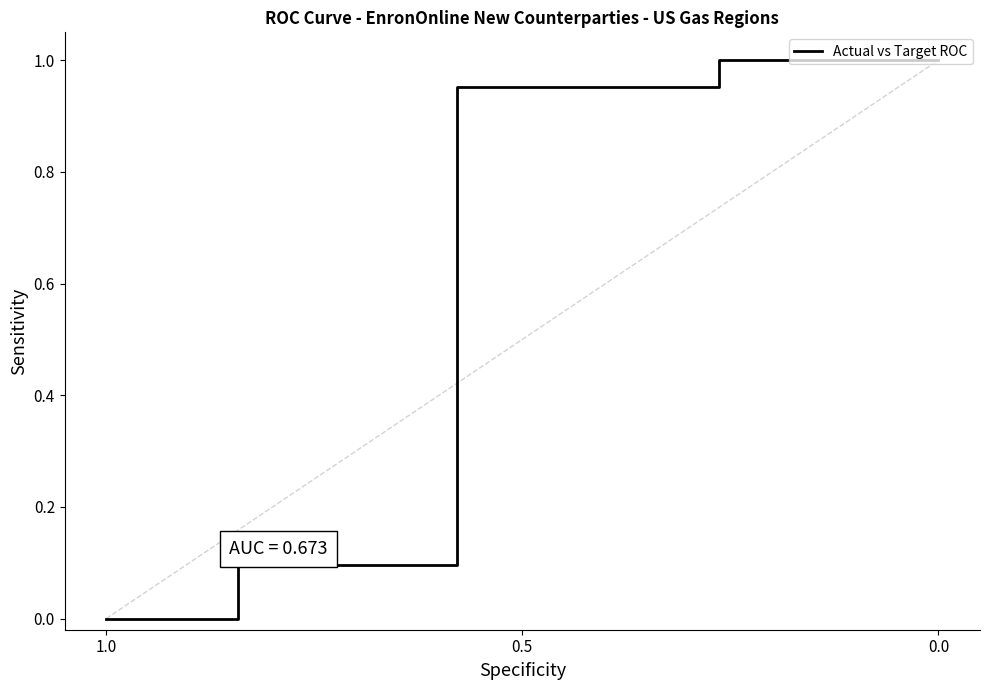

What is the sum of all values?

4.7